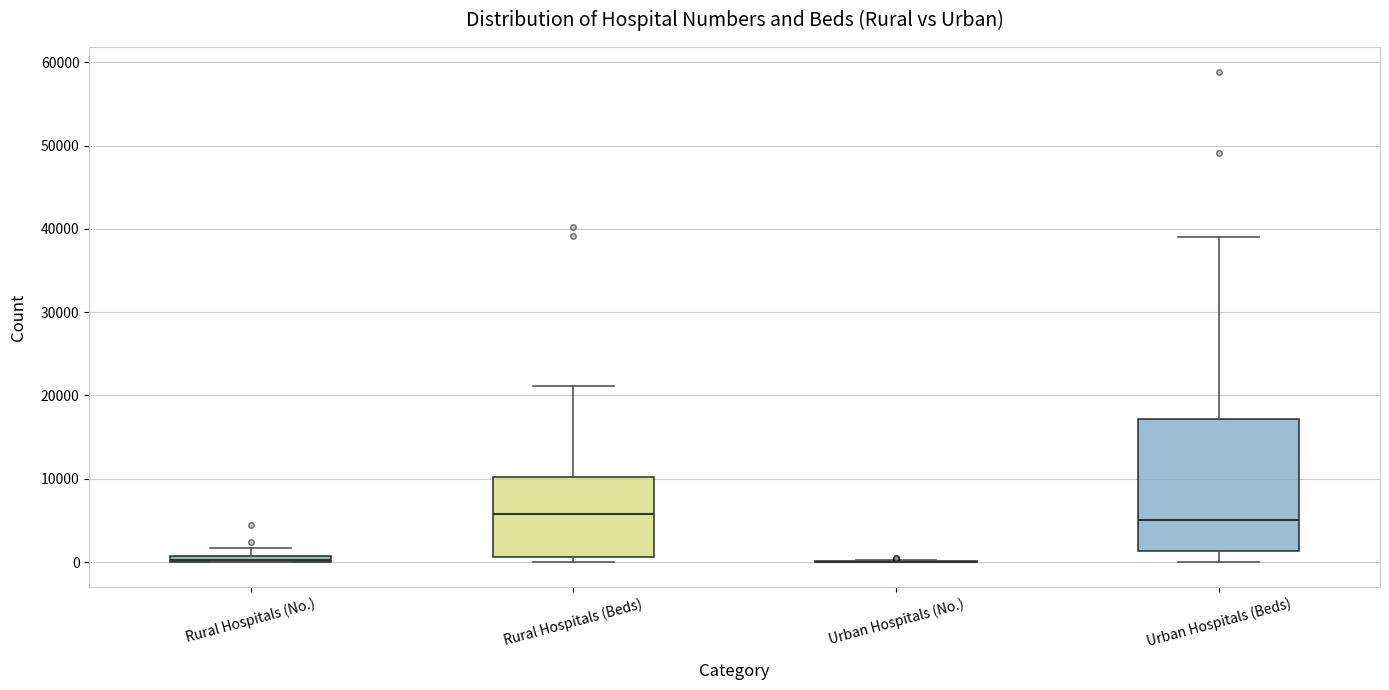

Where is the lower edge of the box for Rural Hospitals (No.) on the y-axis? The values are not printed on the chart, so give them approximately, as read against the axis.

0